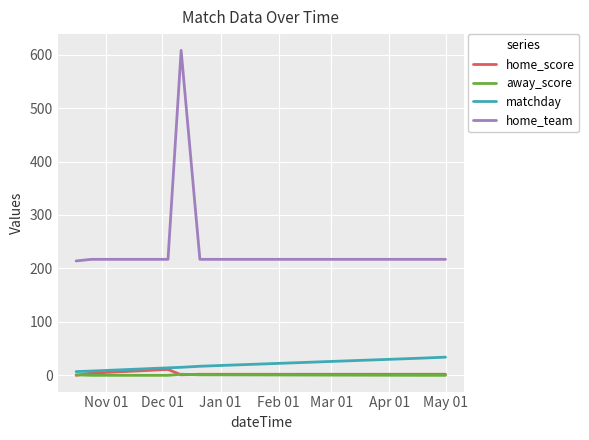

True or false: away_score and home_team intersect in this chart.

False